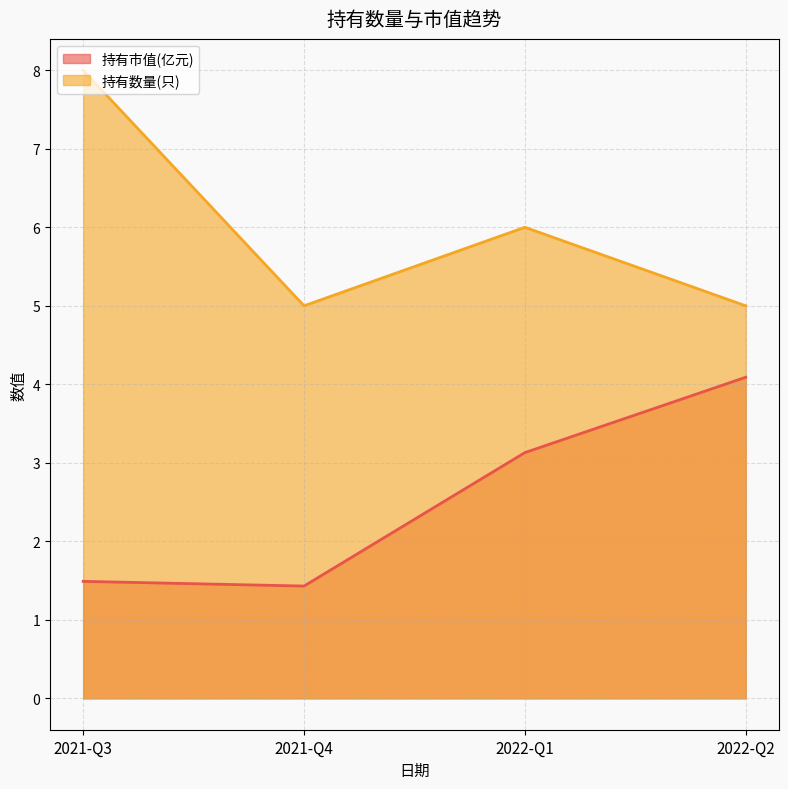

At which category is the sum across all series the highest?

2021-Q3